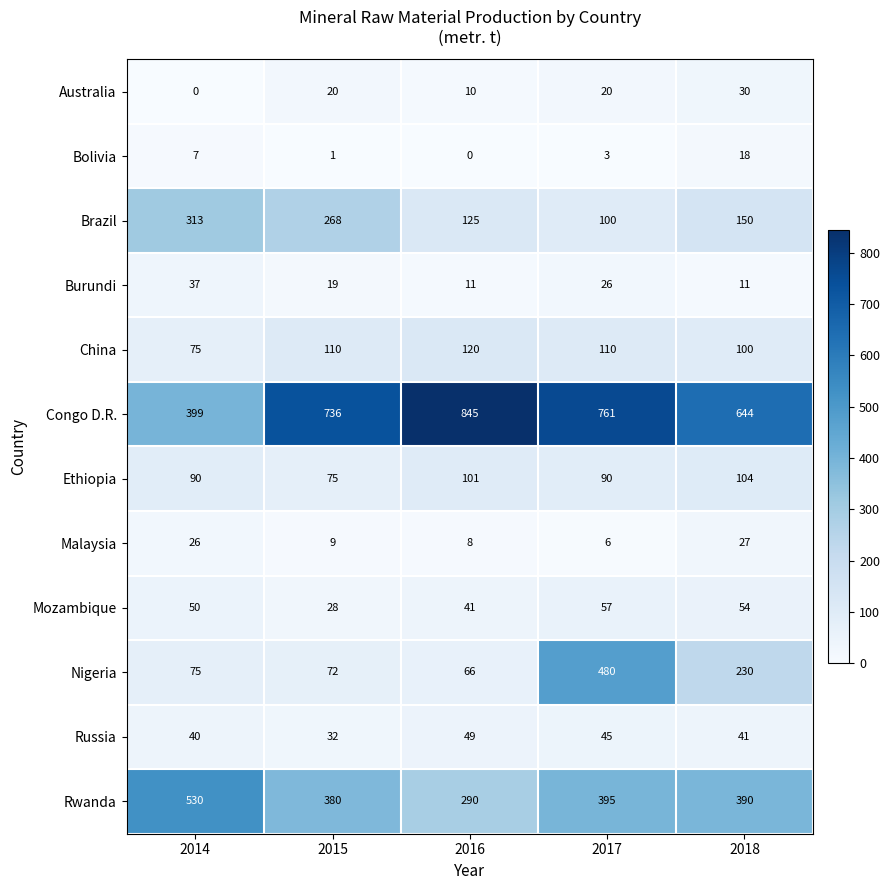

What is the maximum value for Australia?

30